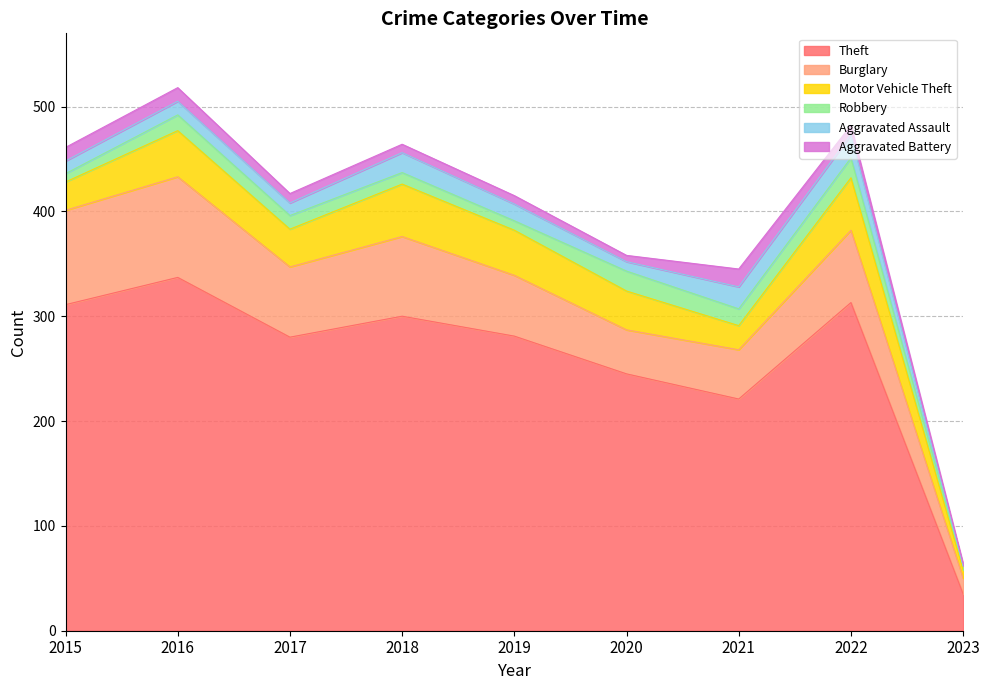

Rank the categories by Motor Vehicle Theft value from lowest to highest.

2023, 2021, 2015, 2017, 2020, 2019, 2016, 2018, 2022